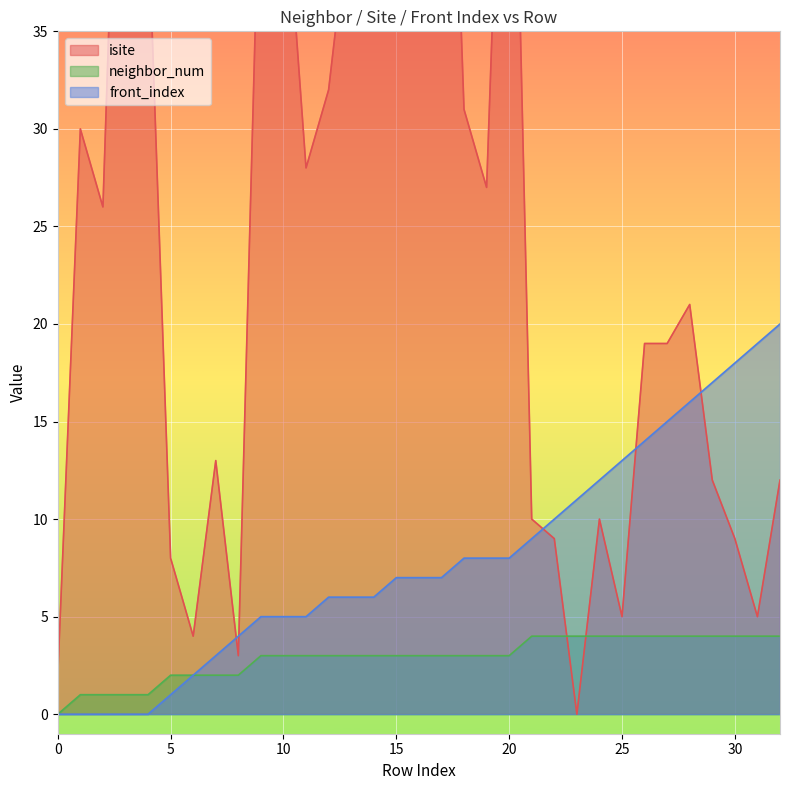

Is it true that neighbor_num equals 0 at 0?

True